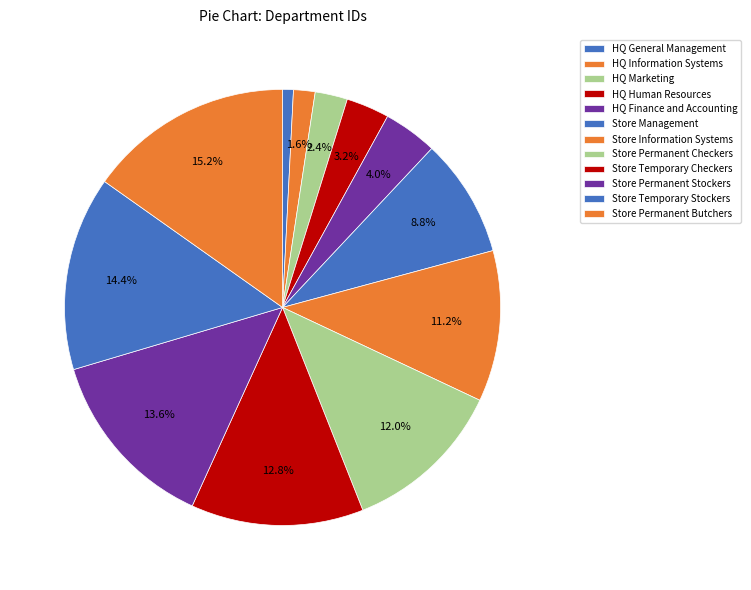

What is the change in value from HQ Finance and Accounting to Store Management?

+6